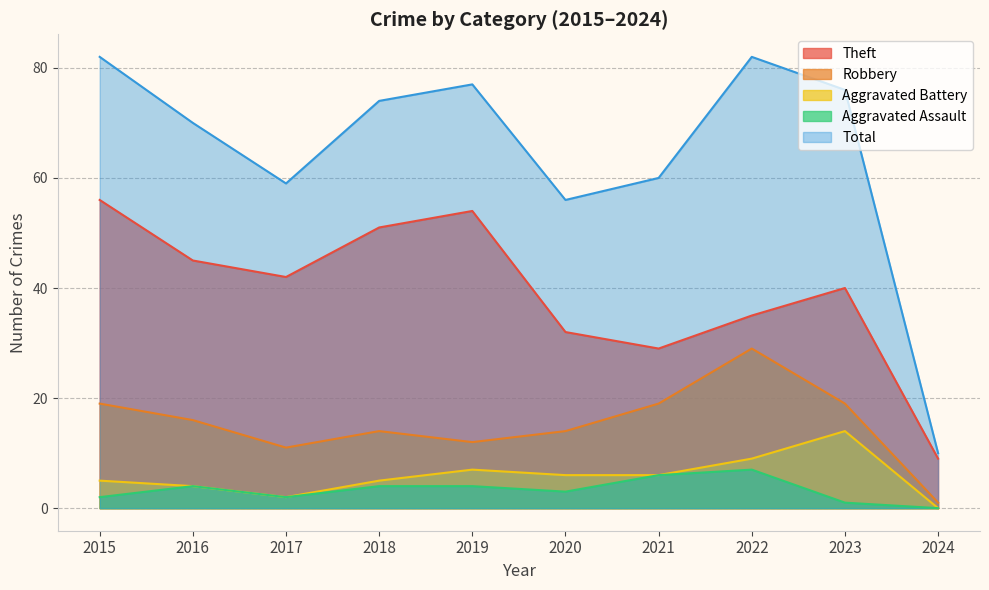

Does the chart have visible grid lines?

Yes